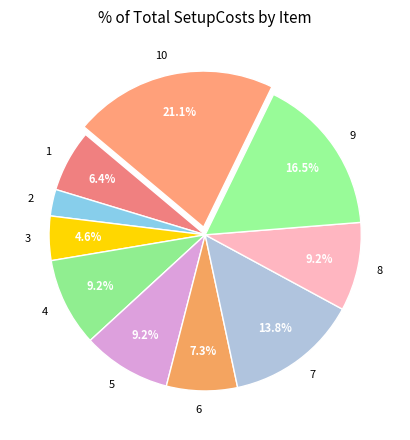

How many slices are in this pie chart?

10